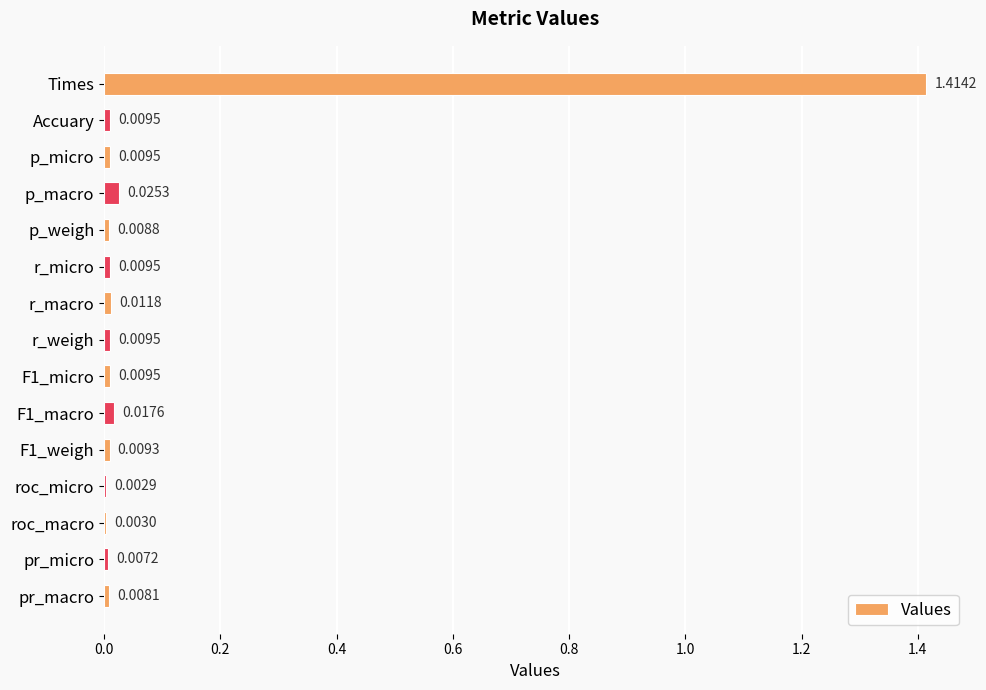

Which has a higher value, F1_macro or F1_micro?

F1_macro